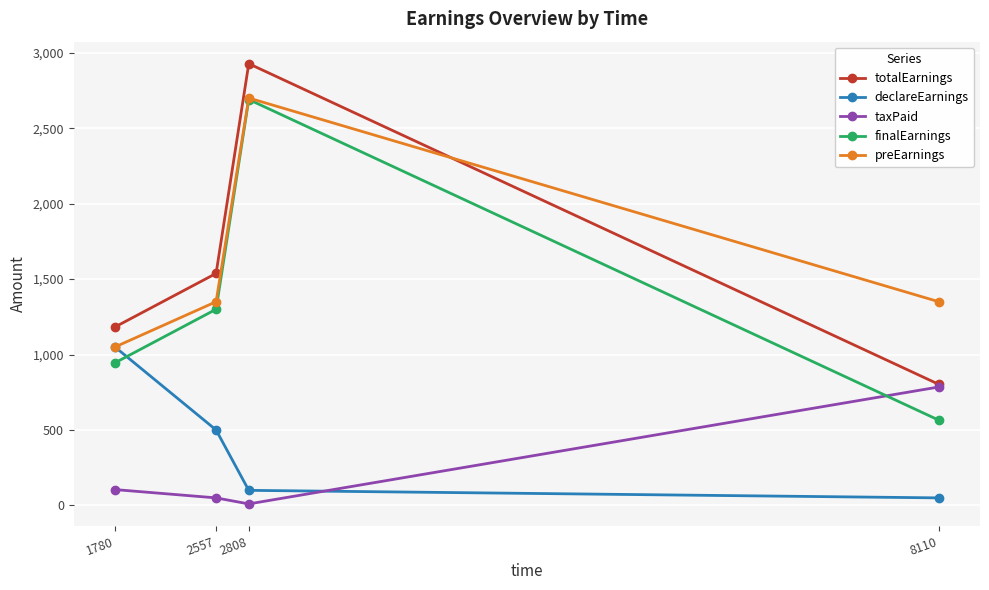

What is the value of the preEarnings point at the 4th from the left?

1350.0